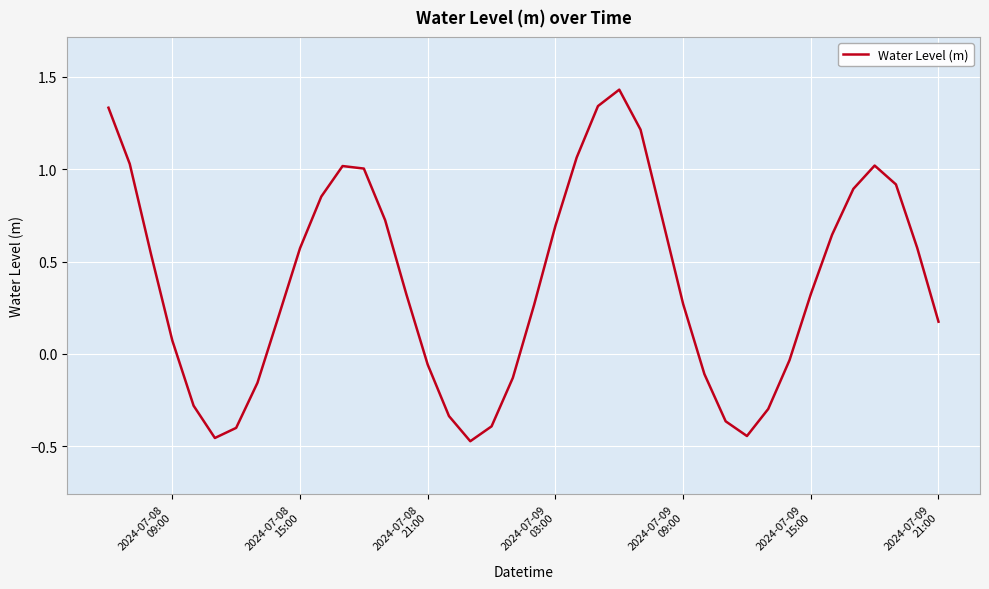

True or false: the data has more than 1 interior local peaks.

True